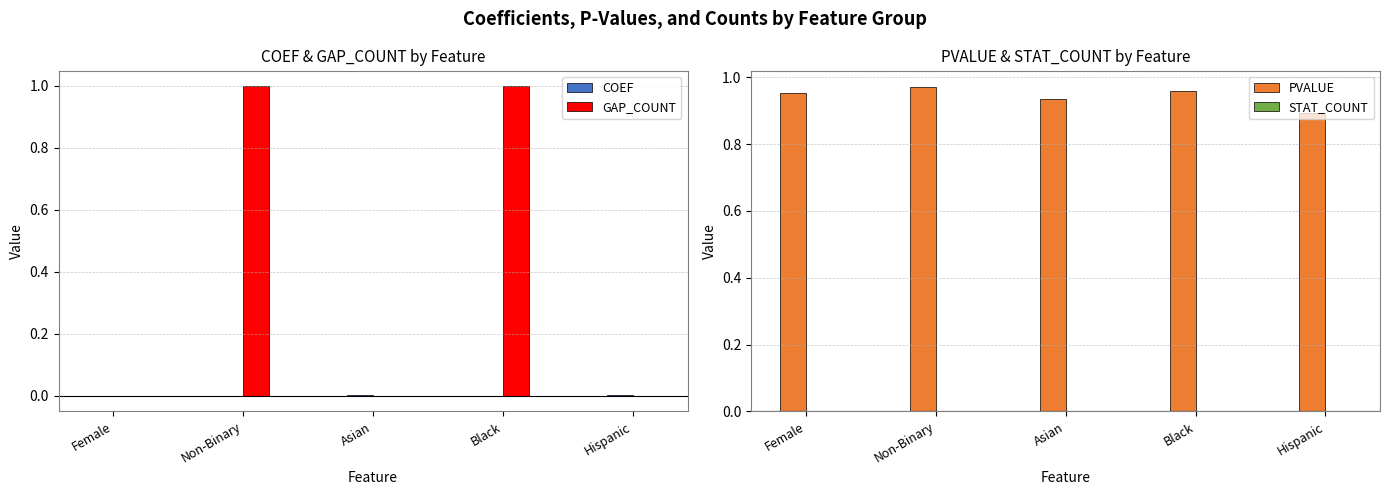

List the labels in order of COEF value, smallest first.

Non-Binary, Black, Female, Asian, Hispanic